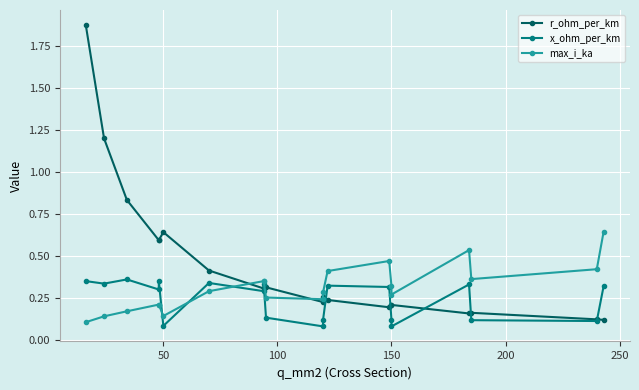

After their last crossing, which series has the higher values: max_i_ka or x_ohm_per_km?

max_i_ka